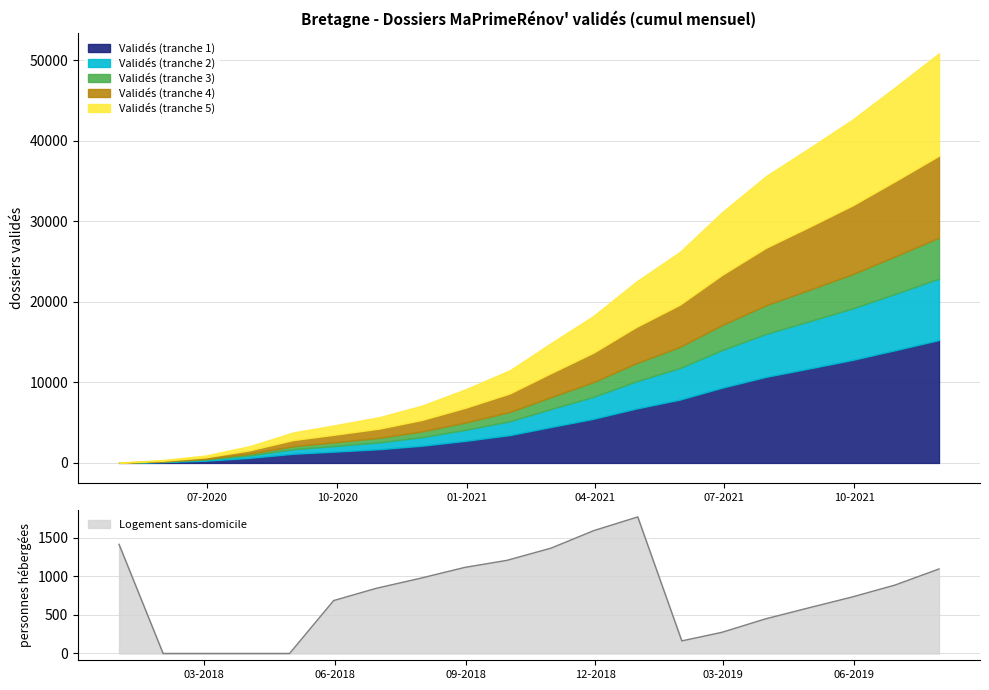

How many interior local valleys (lower than both neighbors) does the data have?

1